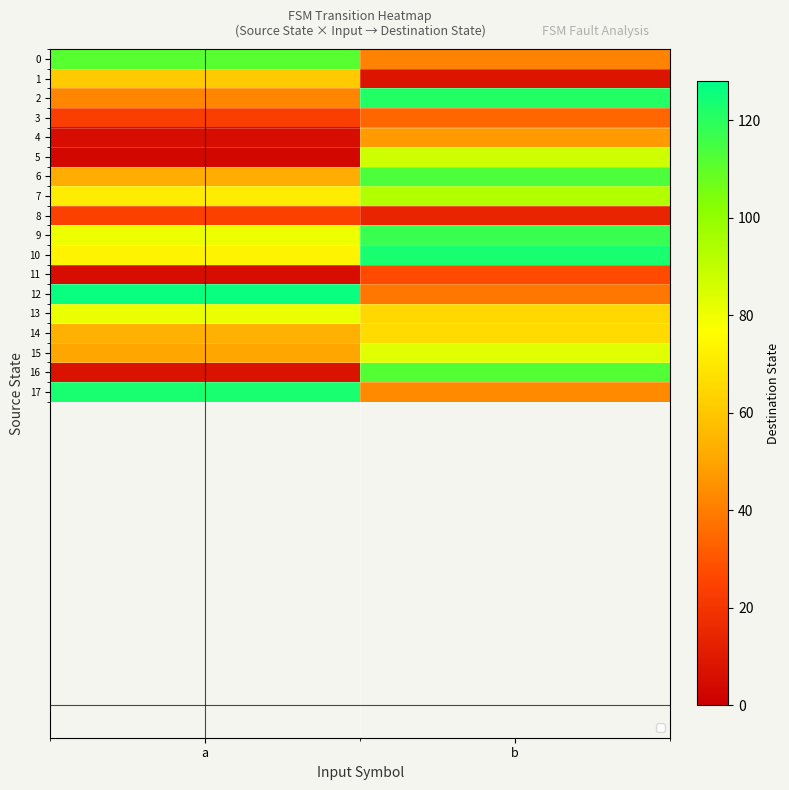

Which label corresponds to the largest value in the chart?

a